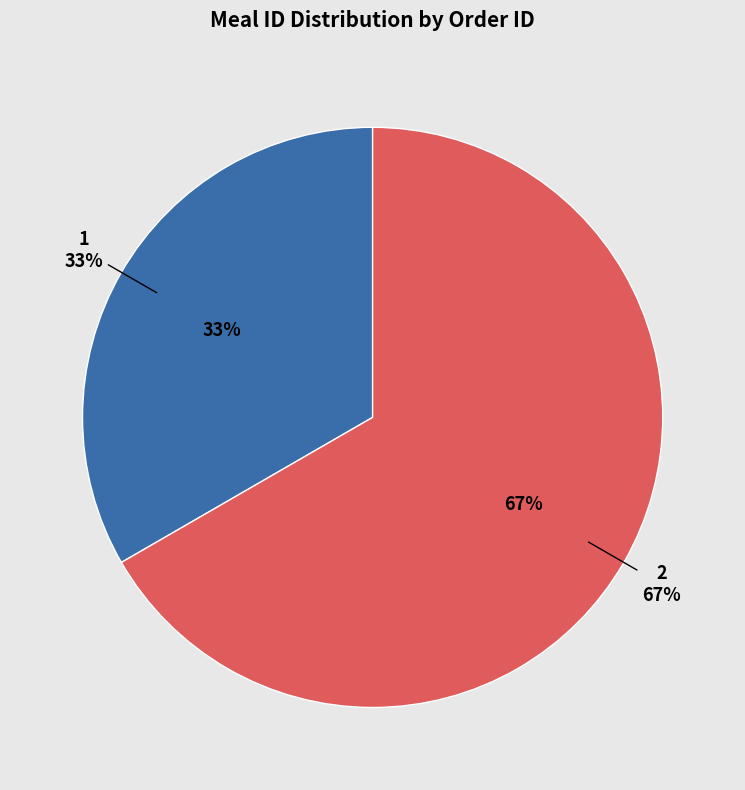

Is it true that 1 is 33% of the pie?

True